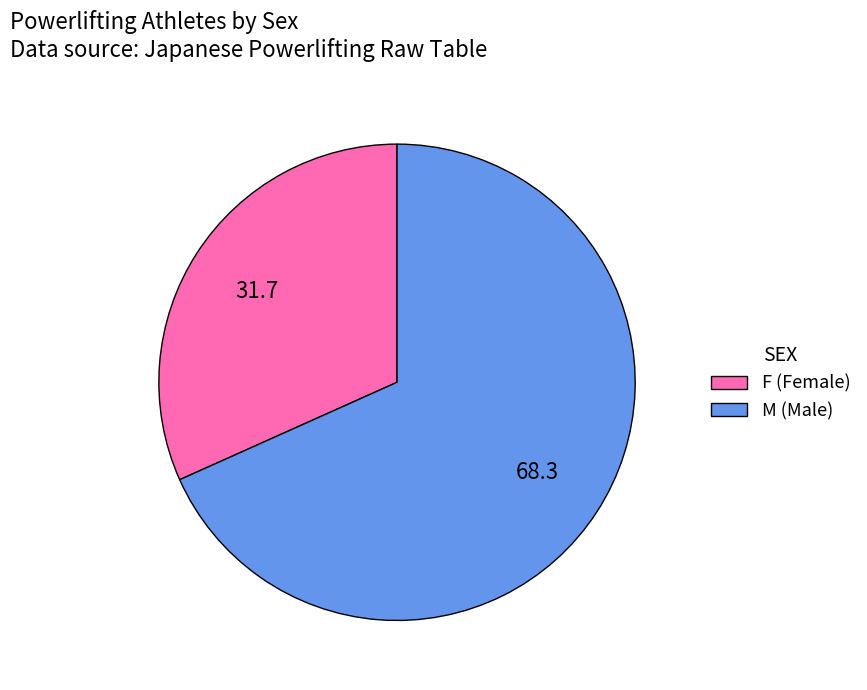

True or false: F (Female) accounts for 18% of the total.

False